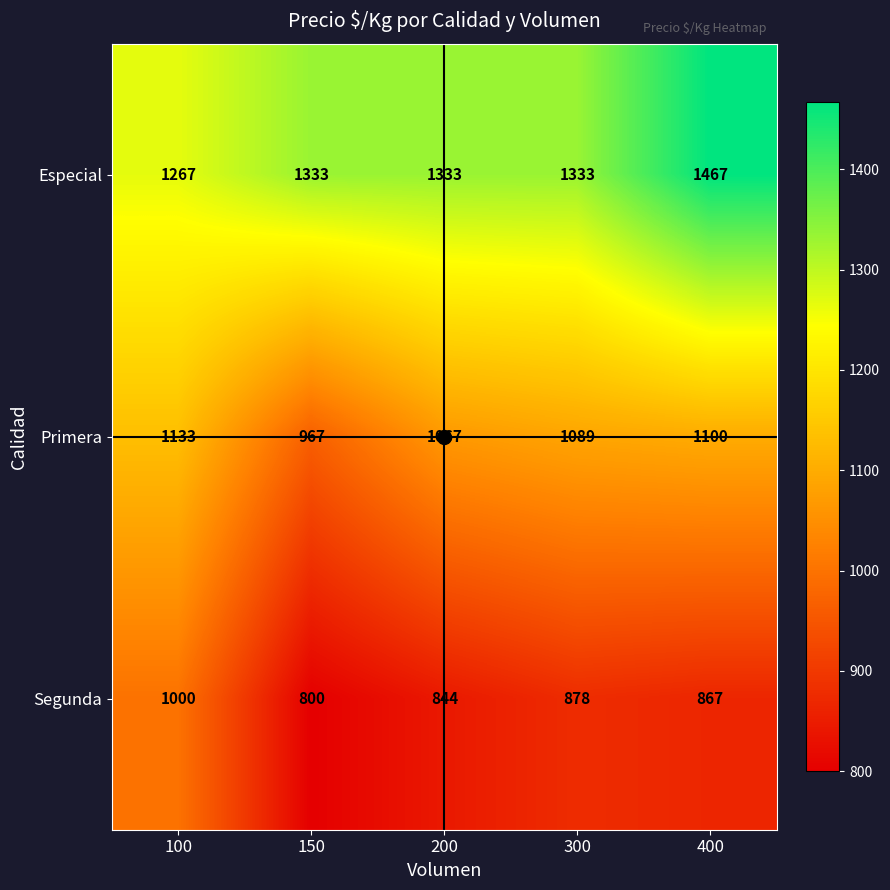

What is the approximate value of Segunda at 100, to the nearest 10?

1000